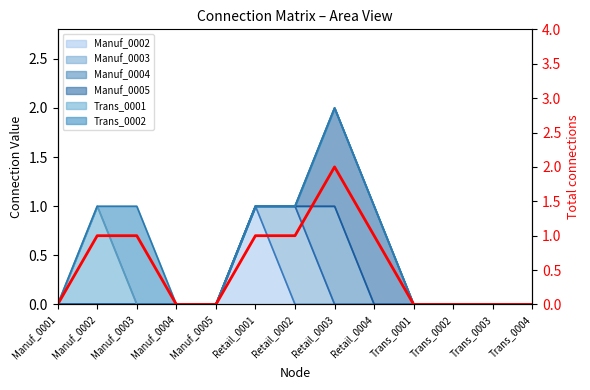

List the labels in order of value, largest first.

Retail_0003, Manuf_0002, Manuf_0003, Retail_0001, Retail_0002, Retail_0004, Manuf_0001, Manuf_0004, Manuf_0005, Trans_0001, Trans_0002, Trans_0003, Trans_0004